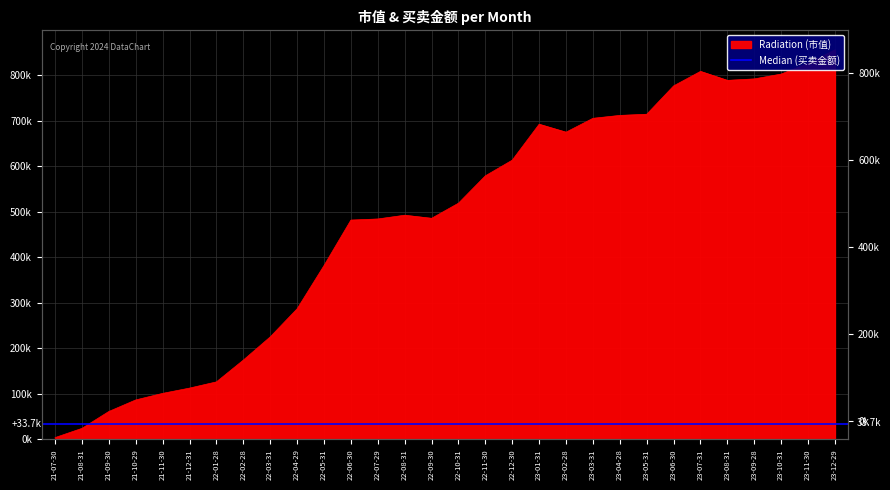

Between 22-11-30 and 23-03-31, which is larger?

23-03-31